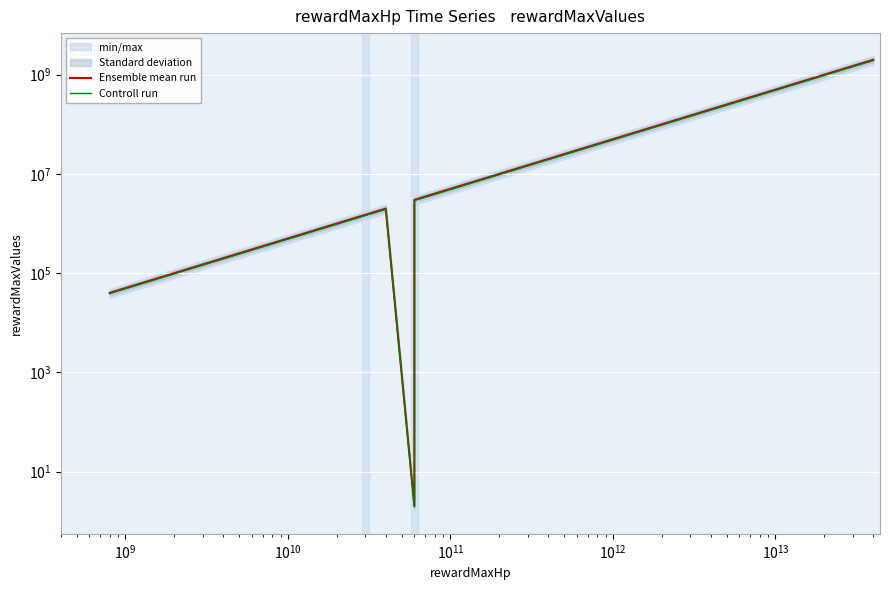

How many distinct data groups are displayed?

2